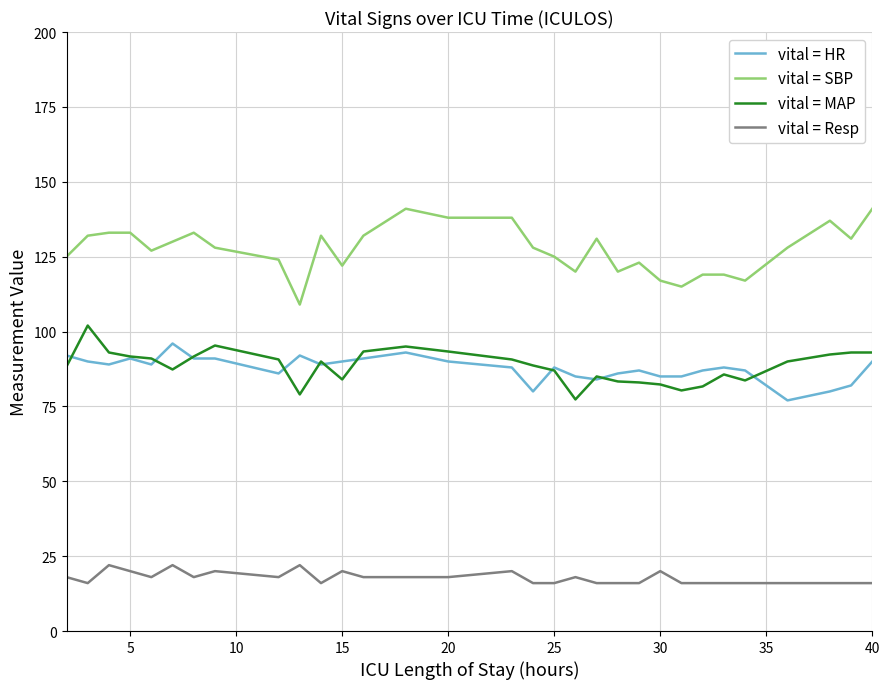

What is the smallest value displayed?

16.0